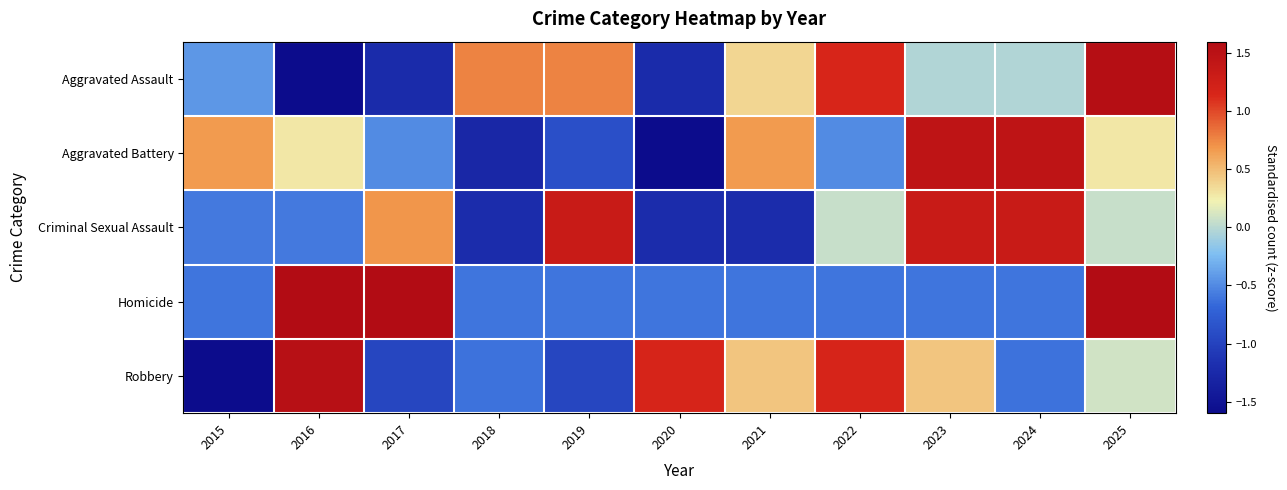

Reading left to right, transcribe all the data shown in this chart.

Aggravated Assault: 2015=-0.4	2016=-1.6	2017=-1.2	2018=0.8	2019=0.8	2020=-1.2	2021=0.4	2022=1.2	2023=-0.0	2024=-0.0	2025=1.6
Aggravated Battery: 2015=0.7	2016=0.3	2017=-0.5	2018=-1.3	2019=-0.9	2020=-1.7	2021=0.7	2022=-0.5	2023=1.5	2024=1.5	2025=0.3
Criminal Sexual Assault: 2015=-0.6	2016=-0.6	2017=0.7	2018=-1.2	2019=1.3	2020=-1.2	2021=-1.2	2022=0.1	2023=1.3	2024=1.3	2025=0.1
Homicide: 2015=-0.6	2016=1.6	2017=1.6	2018=-0.6	2019=-0.6	2020=-0.6	2021=-0.6	2022=-0.6	2023=-0.6	2024=-0.6	2025=1.6
Robbery: 2015=-1.7	2016=1.5	2017=-1.0	2018=-0.6	2019=-1.0	2020=1.2	2021=0.5	2022=1.2	2023=0.5	2024=-0.6	2025=0.1